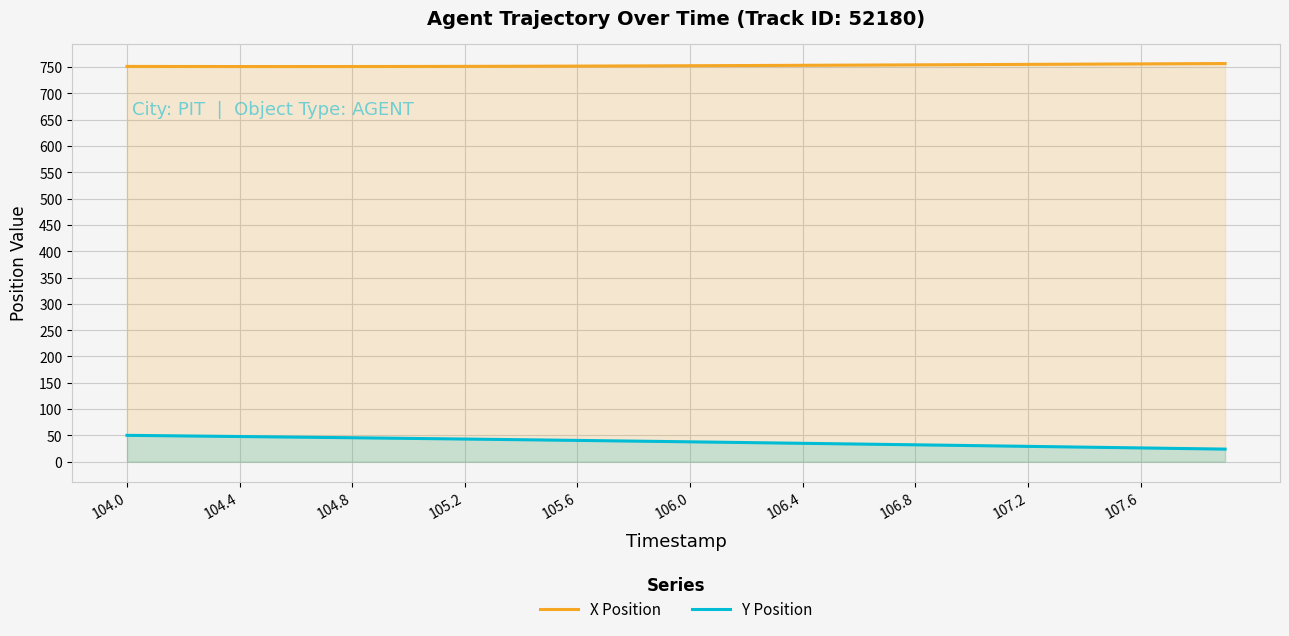

Is it true that Y Position equals 88.9 at 104.0?

False